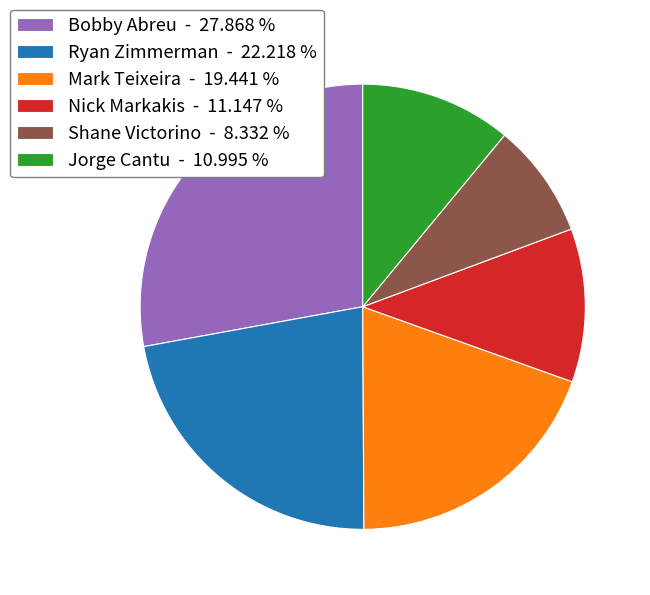

Approximately how many times larger is the value at Bobby Abreu - 27.868 % compared to Nick Markakis - 11.147 %?

2.5